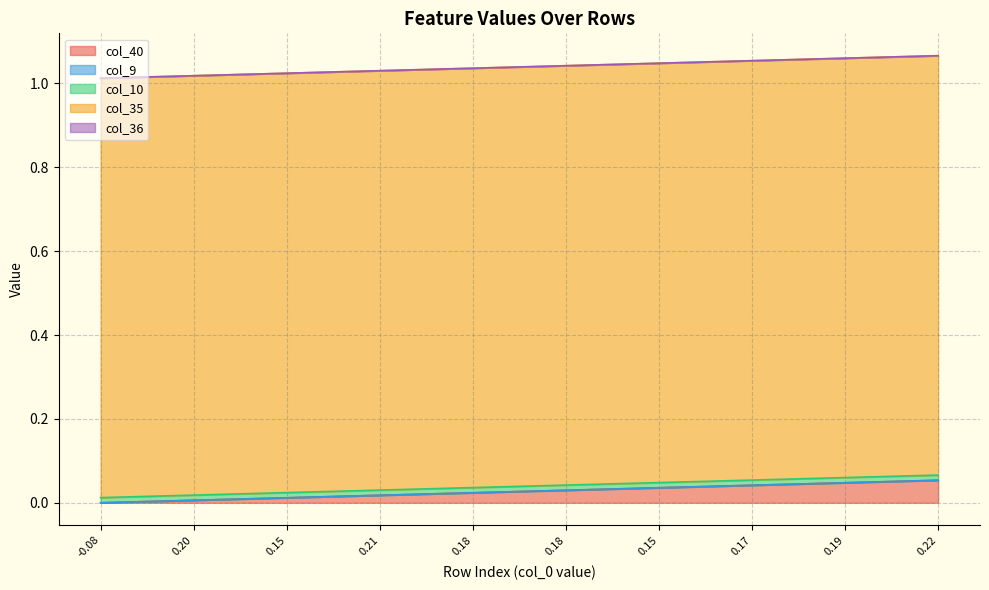

How many lines are shown in the chart?

5